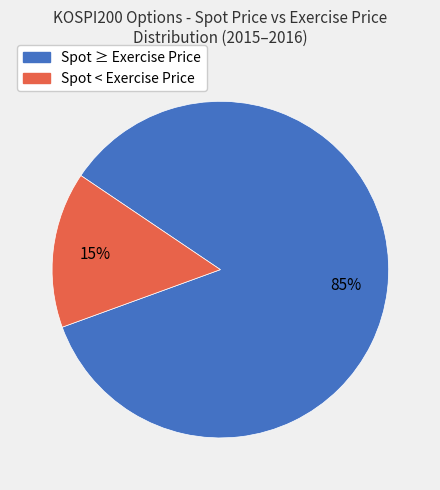

To the nearest percent, what is the difference between the largest and smallest slice percentages?

70%